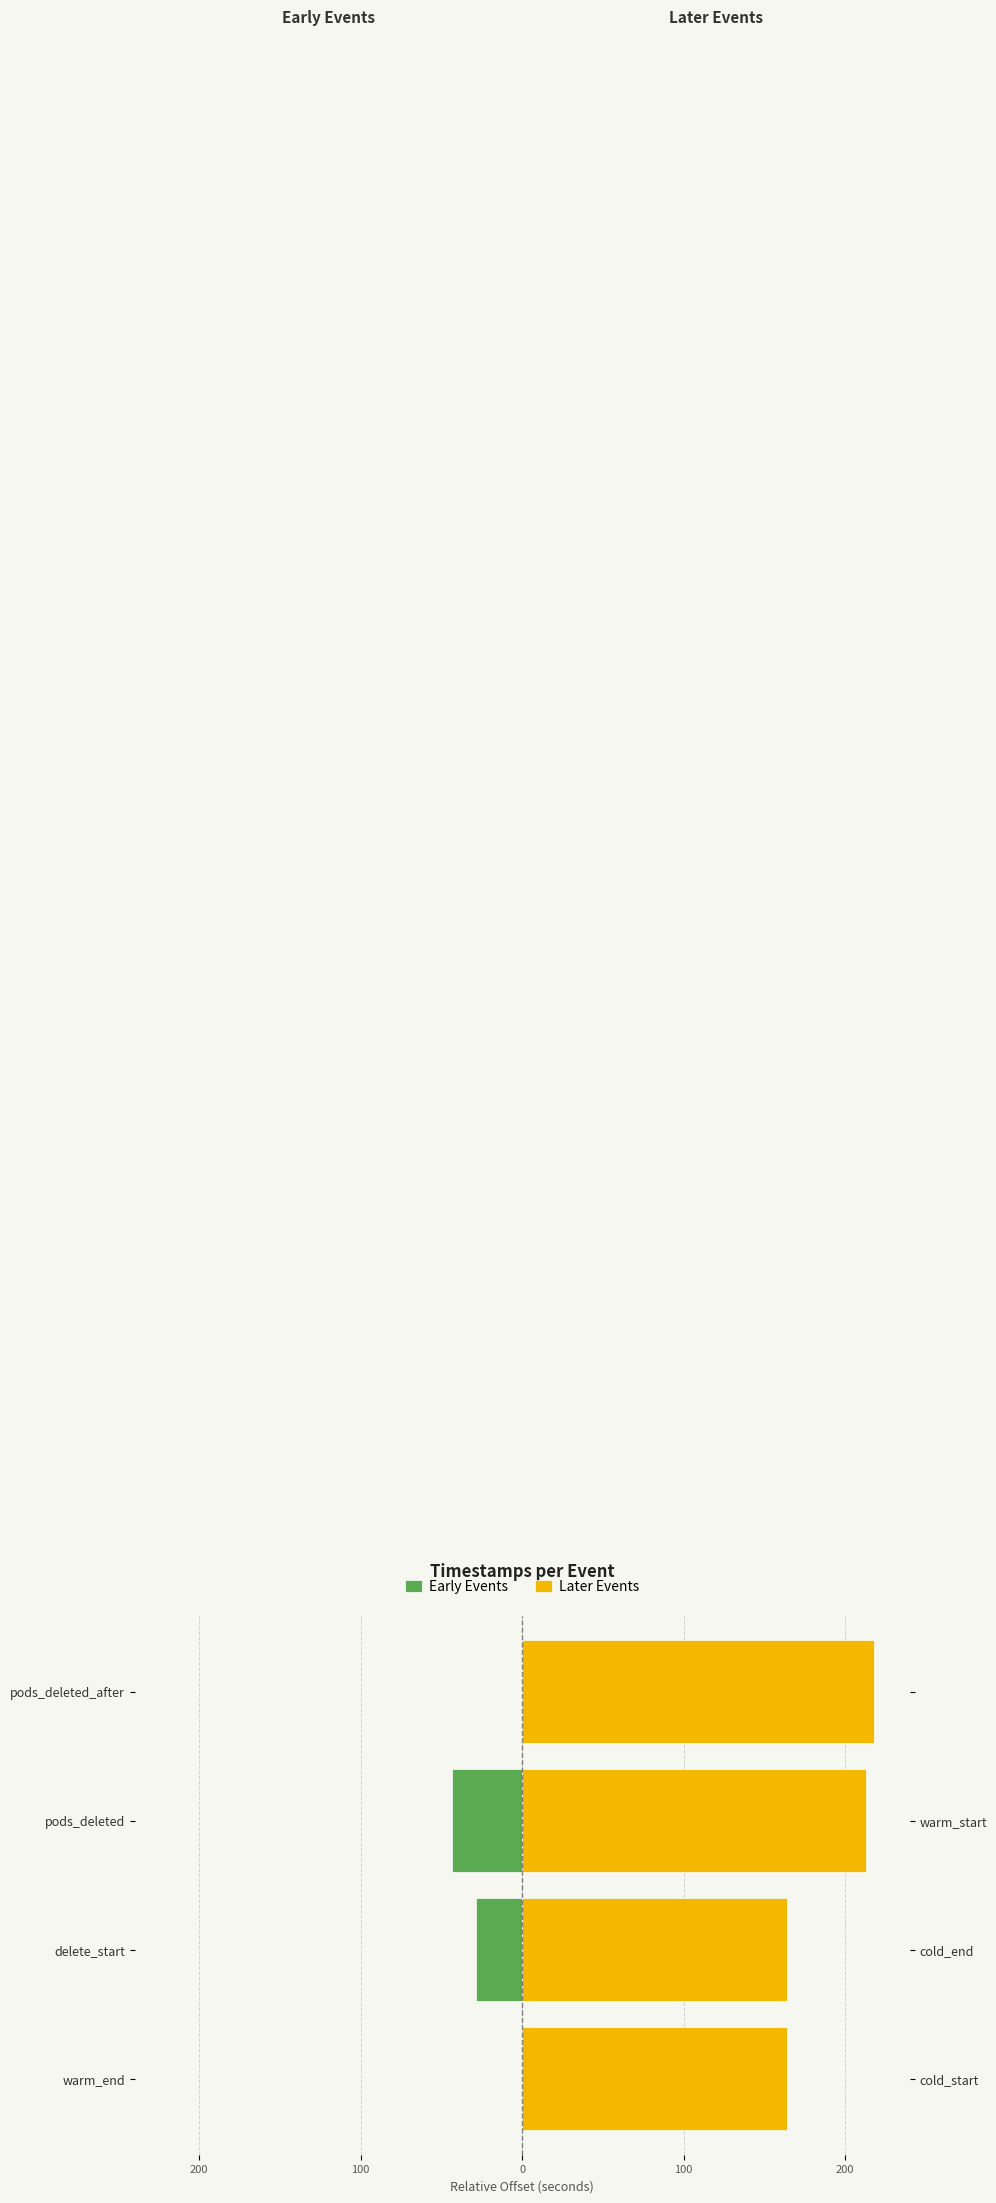

The Early Events series shows -20.5 at pods_deleted_after. True or false?

False